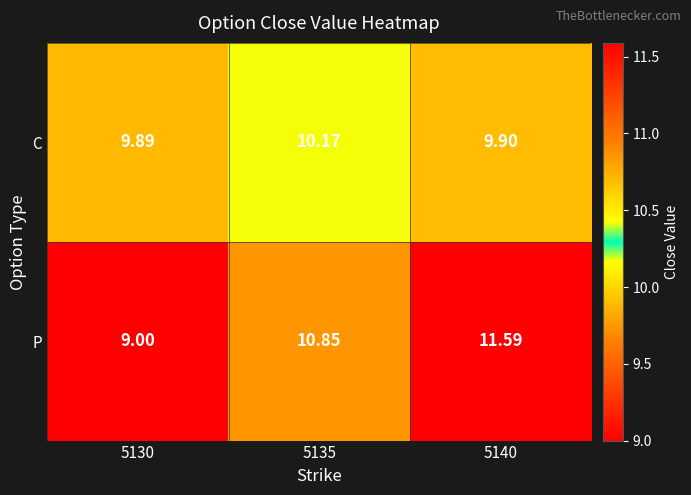

At which category does the chart reach its minimum across all series?

5130